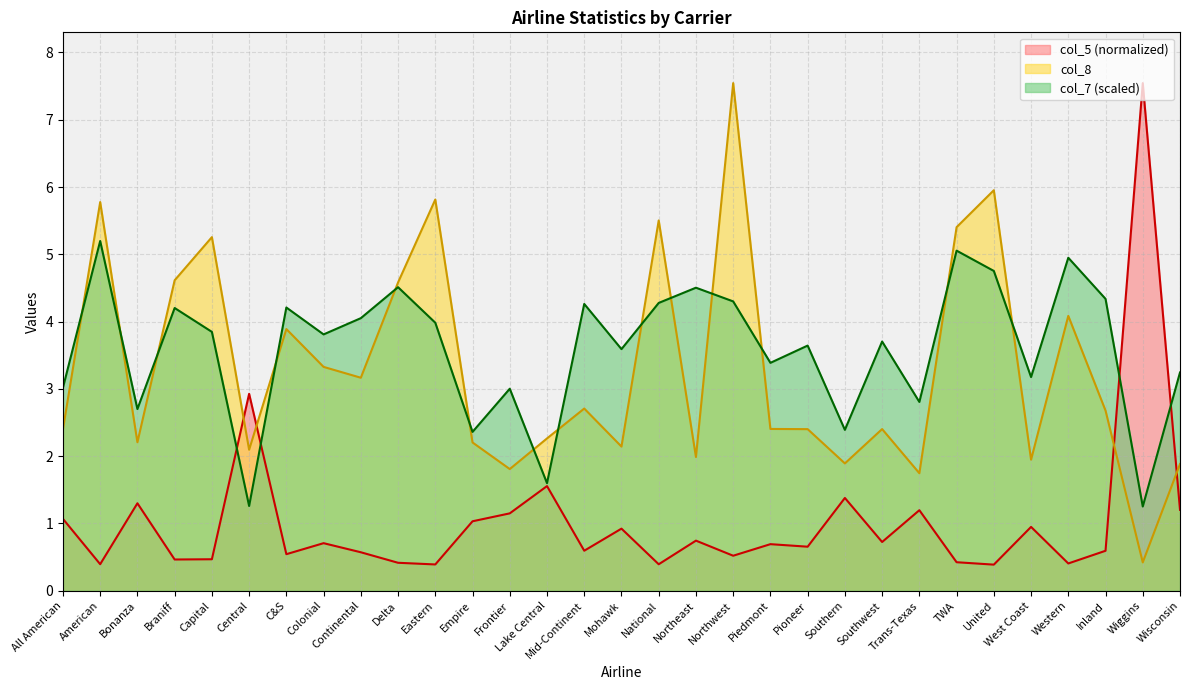

Between Colonial and Mohawk, which series saw the biggest shift?

col_8